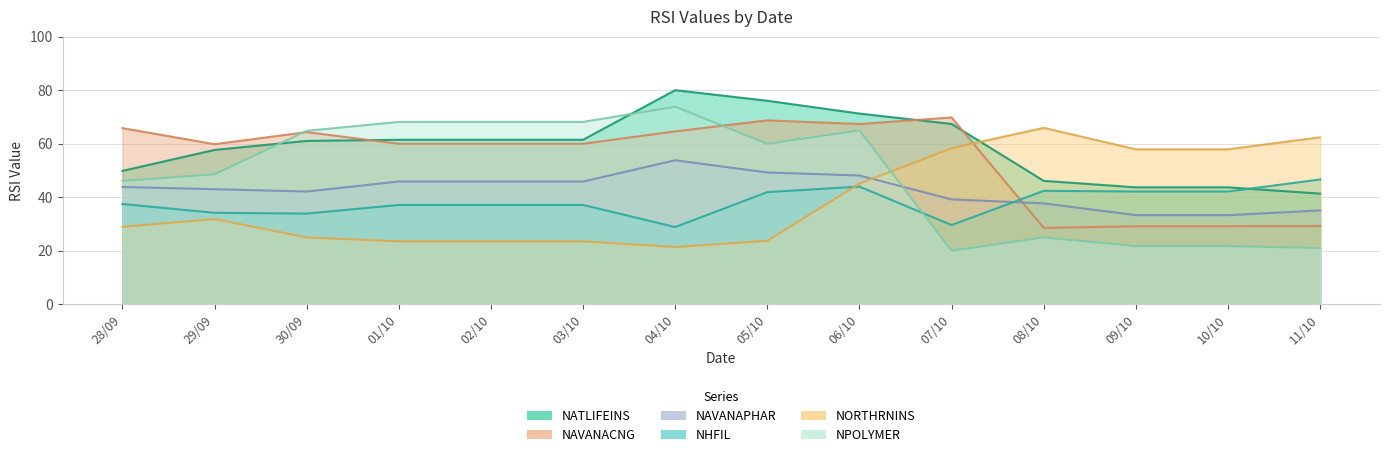

True or false: NAVANACNG has a value of 25.7 at 02/10.

False